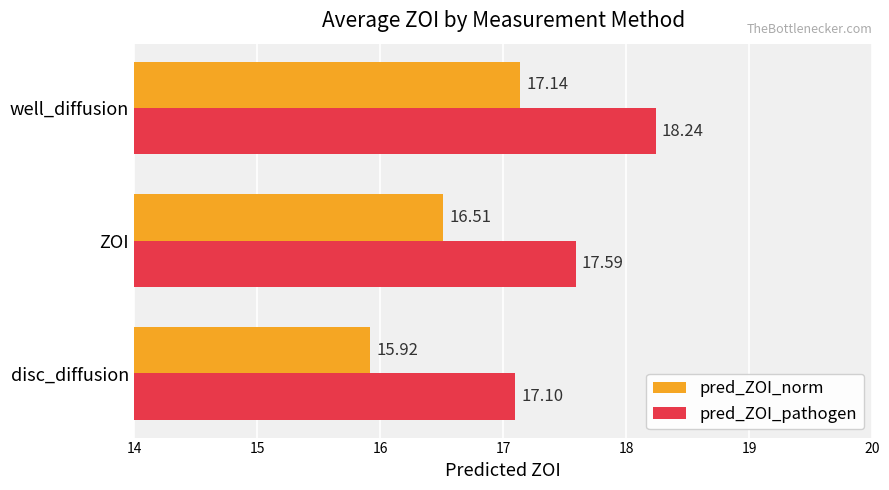

How many values in the pred_ZOI_norm series exceed 16?

2